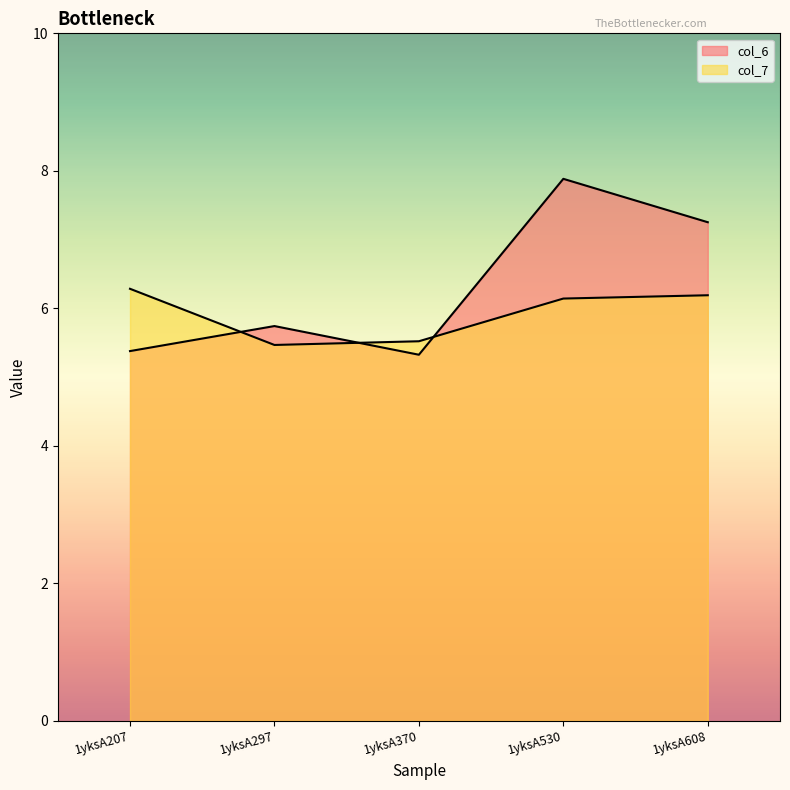

What is the difference between the col_7 values at 1yksA530 and 1yksA370?

0.6